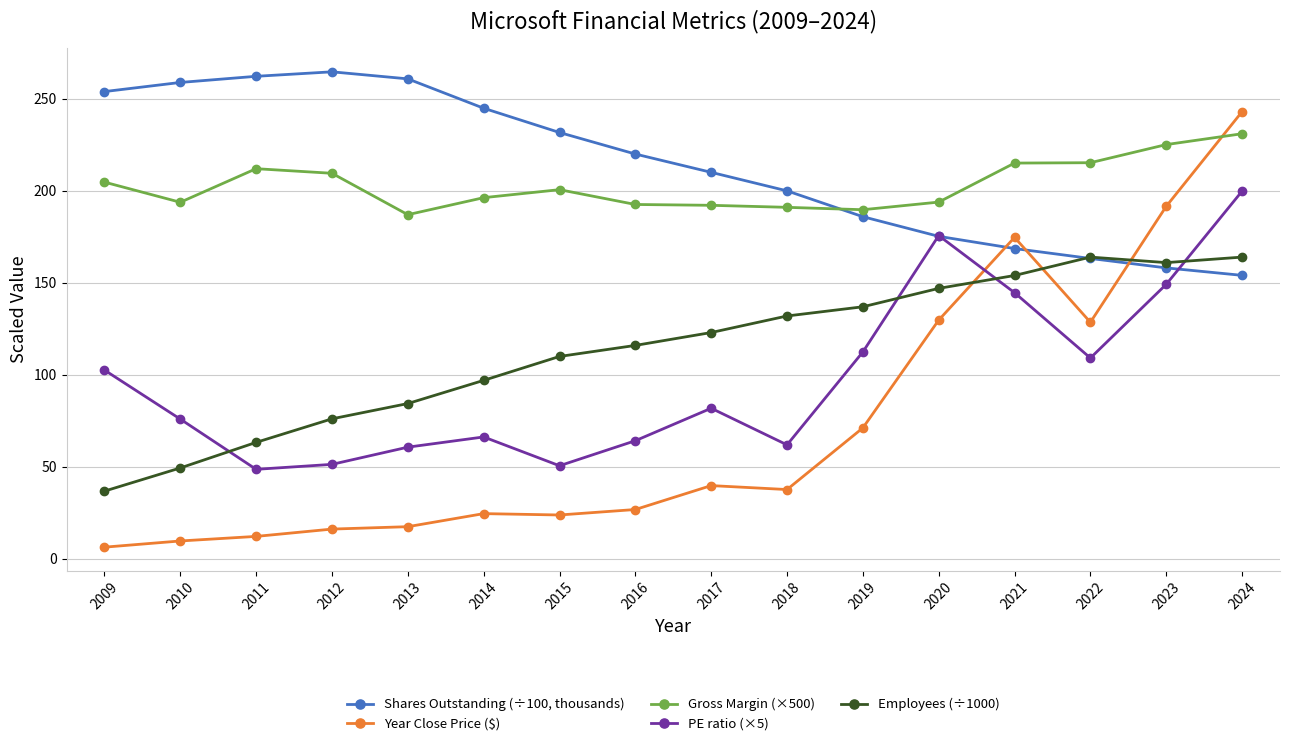

Count the number of data series in this chart.

5